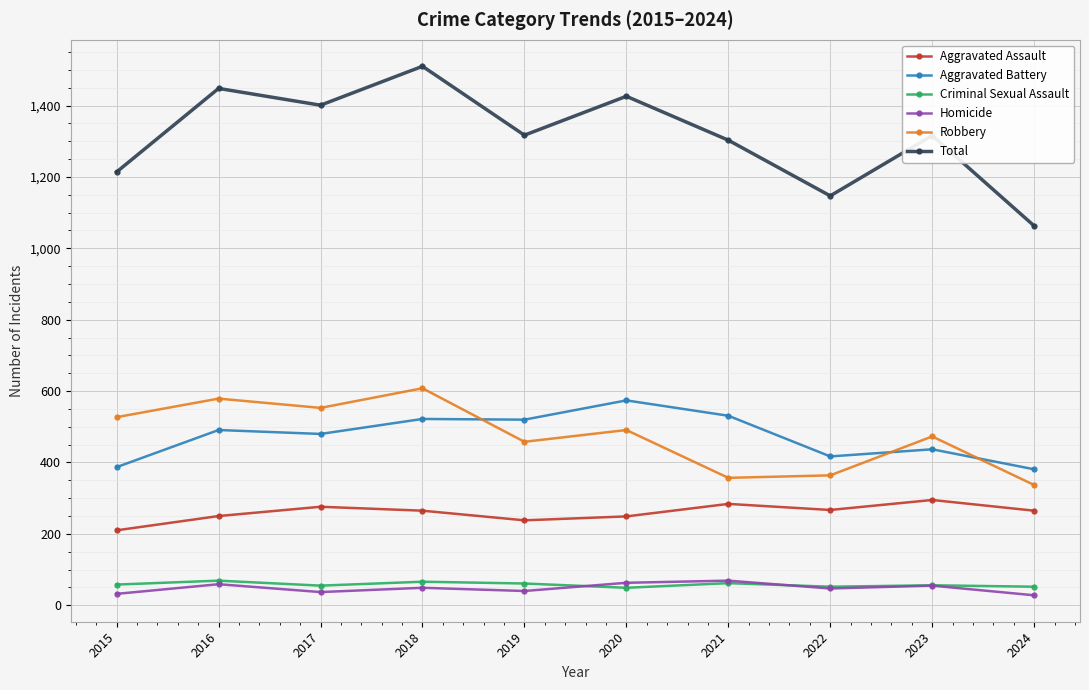

Is this an area chart (filled region under the line)?

No